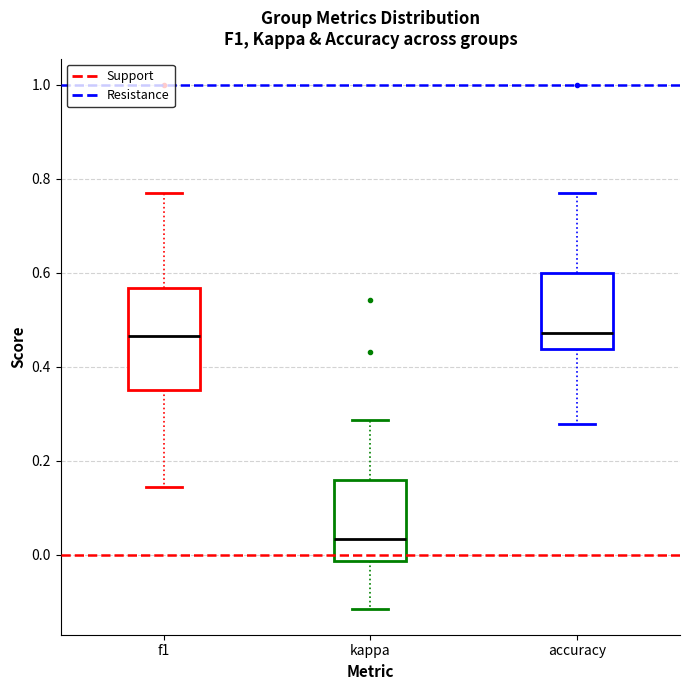

Reading left to right, transcribe this box plot: for each box, give where its median line is, the range the box spans, and where its two whiskers end, as read against the y-axis. The values are not printed on the chart, so give them approximately, as read against the axis.

f1: median 0.46, box 0.36 to 0.56, whiskers 0.14 to 0.76
kappa: median 0.04, box -0.02 to 0.16, whiskers -0.12 to 0.28
accuracy: median 0.48, box 0.44 to 0.60, whiskers 0.28 to 0.76